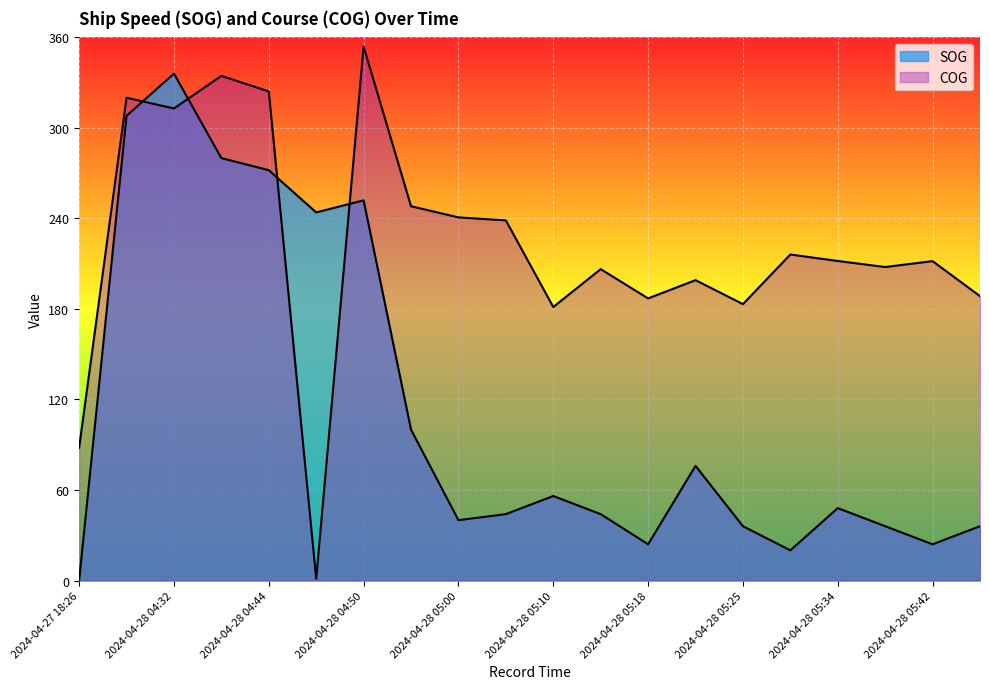

List the series in order of their overall mean, highest first.

COG, SOG